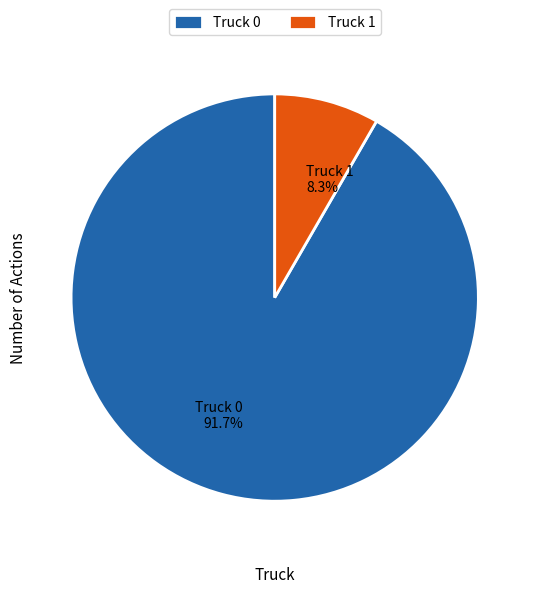

How many slices are in this pie chart?

2